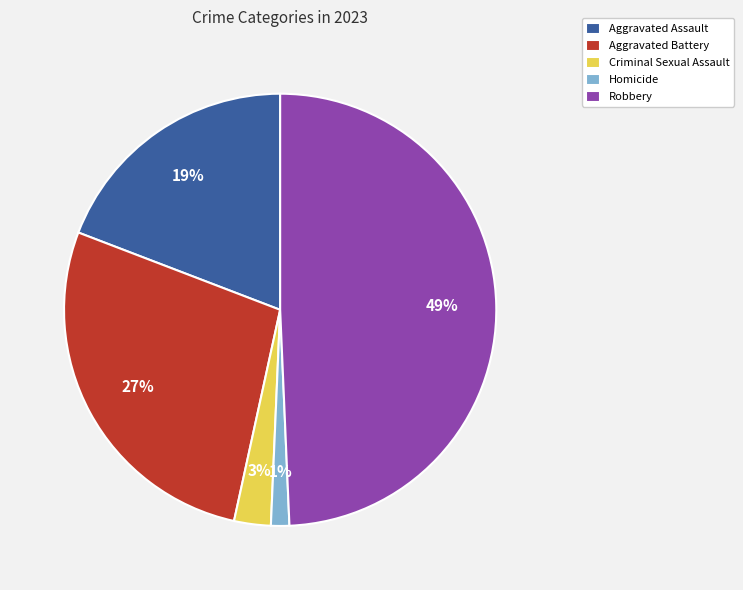

Which slice is the largest?

Robbery